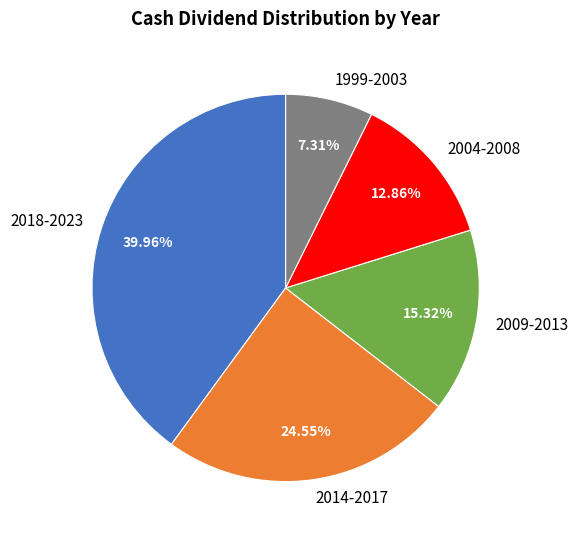

Rank the categories by value from highest to lowest.

2018-2023, 2014-2017, 2009-2013, 2004-2008, 1999-2003